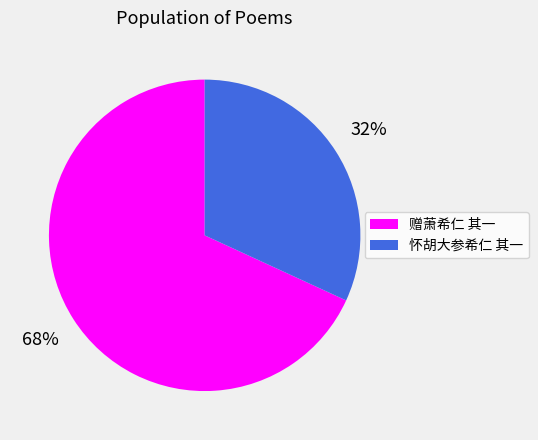

Which slice is the smallest?

怀胡大参希仁 其一